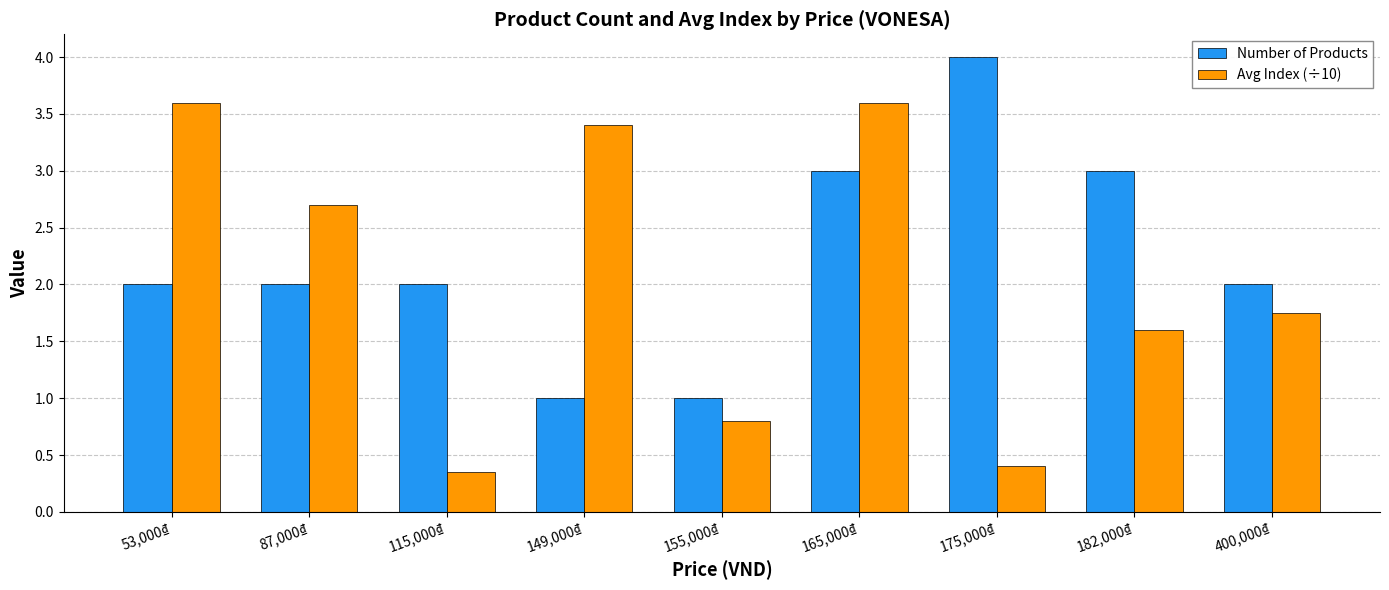

Which label corresponds to the largest value in the chart?

175,000₫